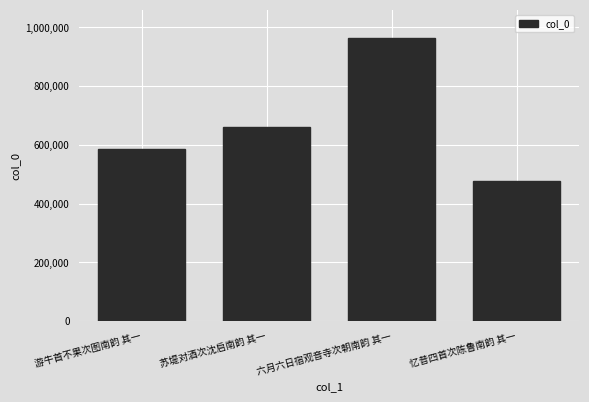

What is the label of the 4th bar from the right?

游牛首不果次图南韵 其一